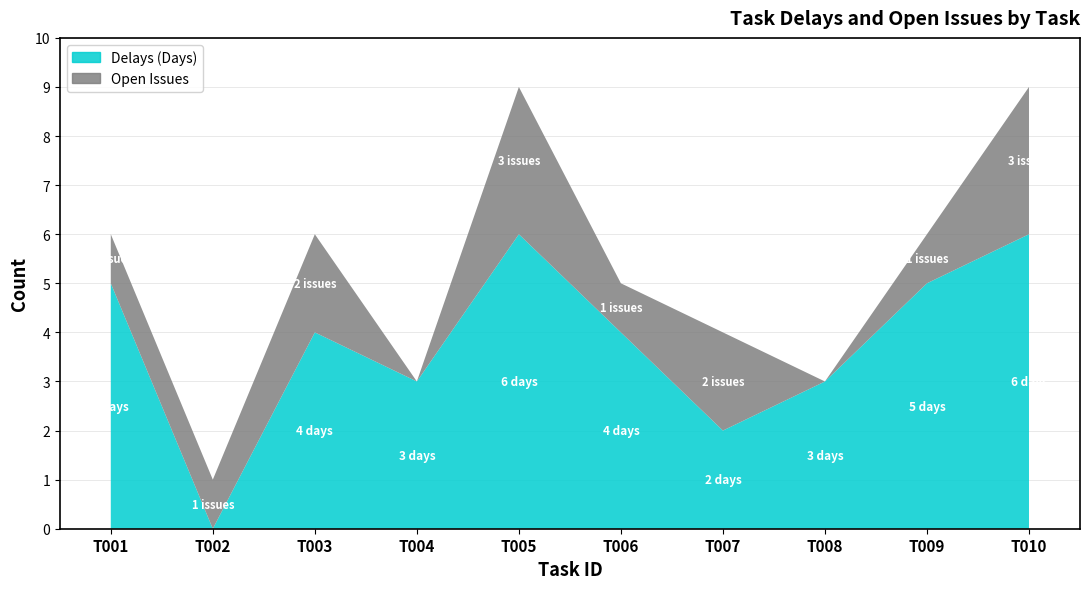

Reading left to right, transcribe all the data shown in this chart.

Delays (Days): 5	0	4	3	6	4	2	3	5	6
Open Issues: 1	1	2	0	3	1	2	0	1	3